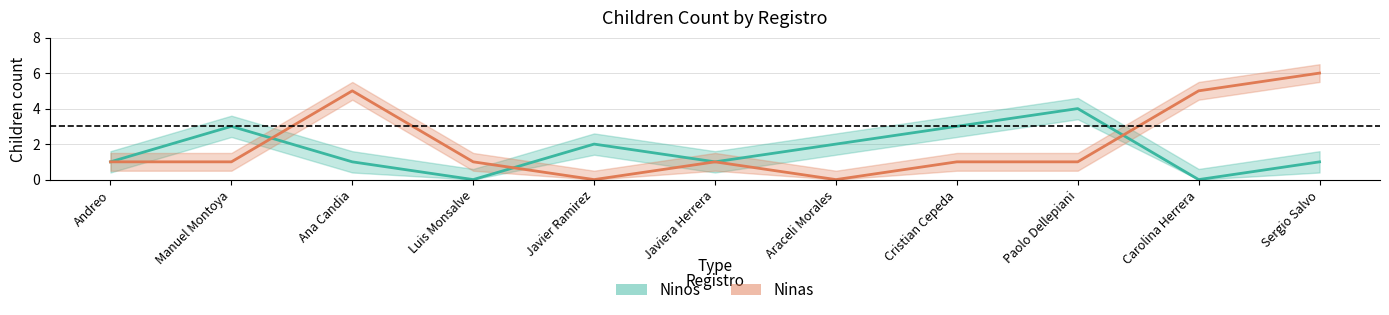

Reading left to right, extract all data points from this chart.

Ninos: Andreo=1	Manuel Montoya=3	Ana Candia=1	Luis Monsalve=0	Javier Ramirez=2	Javiera Herrera=1	Araceli Morales=2	Cristian Cepeda=3	Paolo Dellepiani=4	Carolina Herrera=0	Sergio Salvo=1
Ninas: Andreo=1	Manuel Montoya=1	Ana Candia=5	Luis Monsalve=1	Javier Ramirez=0	Javiera Herrera=1	Araceli Morales=0	Cristian Cepeda=1	Paolo Dellepiani=1	Carolina Herrera=5	Sergio Salvo=6